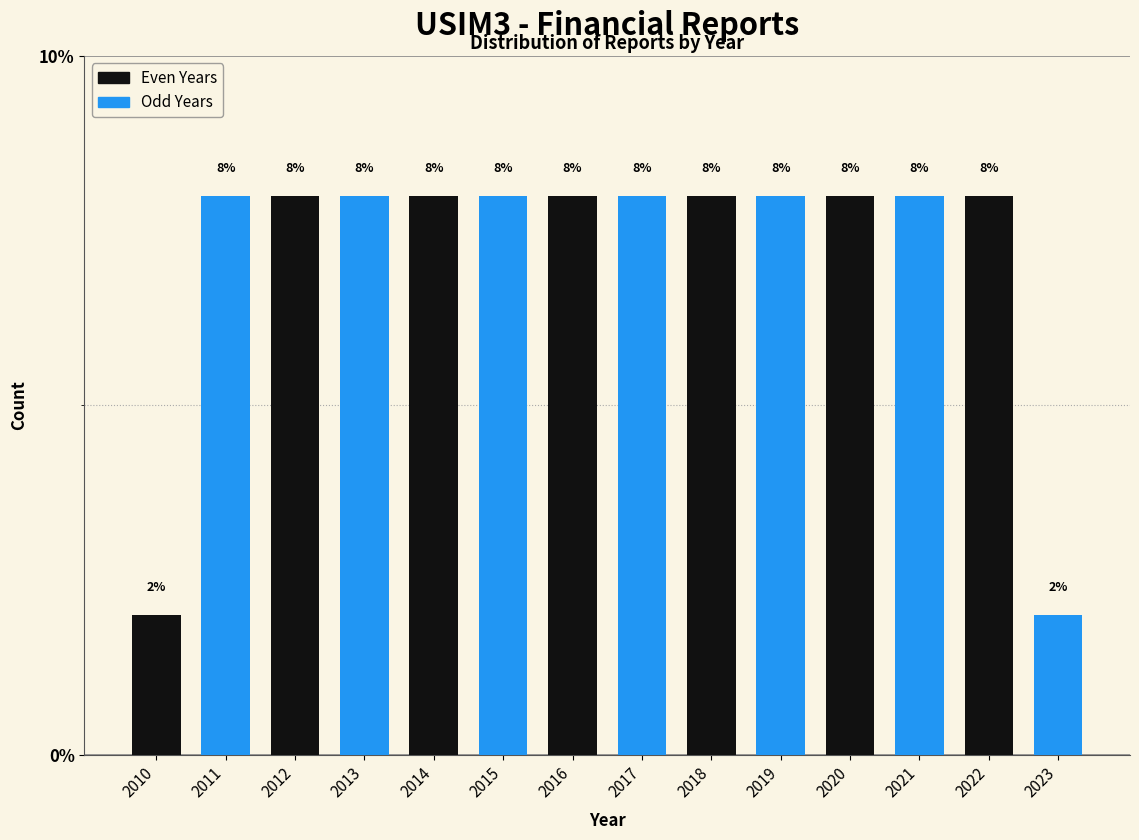

Reading left to right, transcribe all the data shown in this chart.

2010=2	2011=8	2012=8	2013=8	2014=8	2015=8	2016=8	2017=8	2018=8	2019=8	2020=8	2021=8	2022=8	2023=2